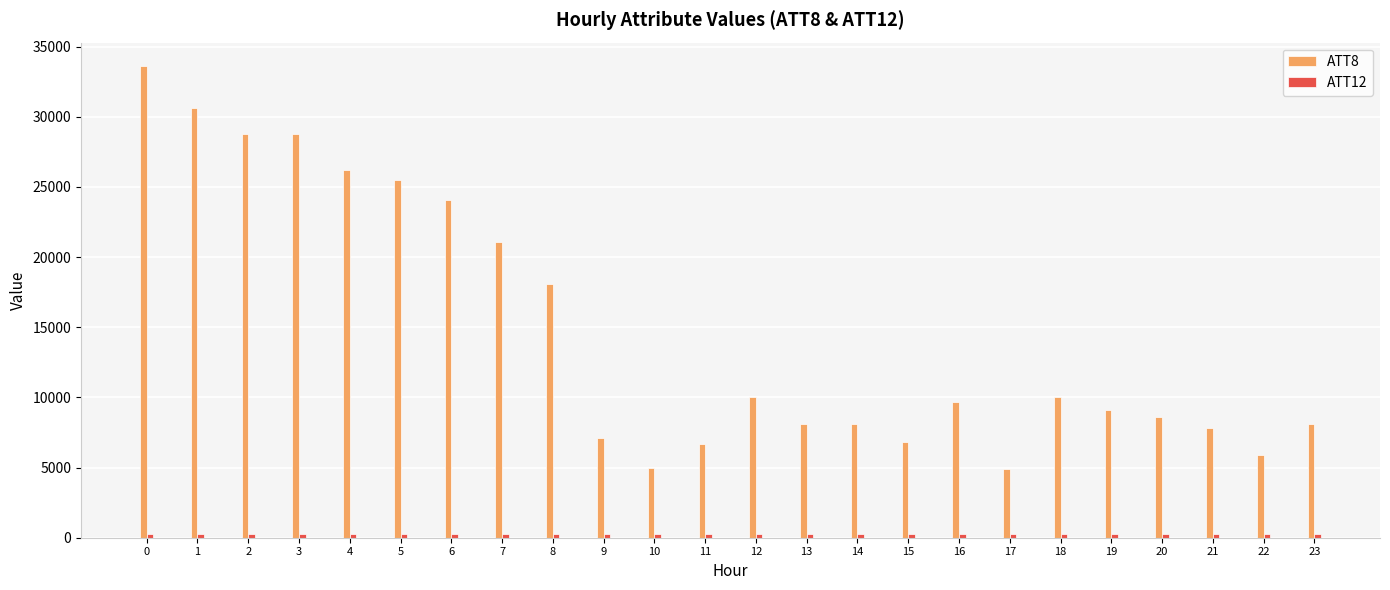

Which series has the widest spread of values?

ATT8